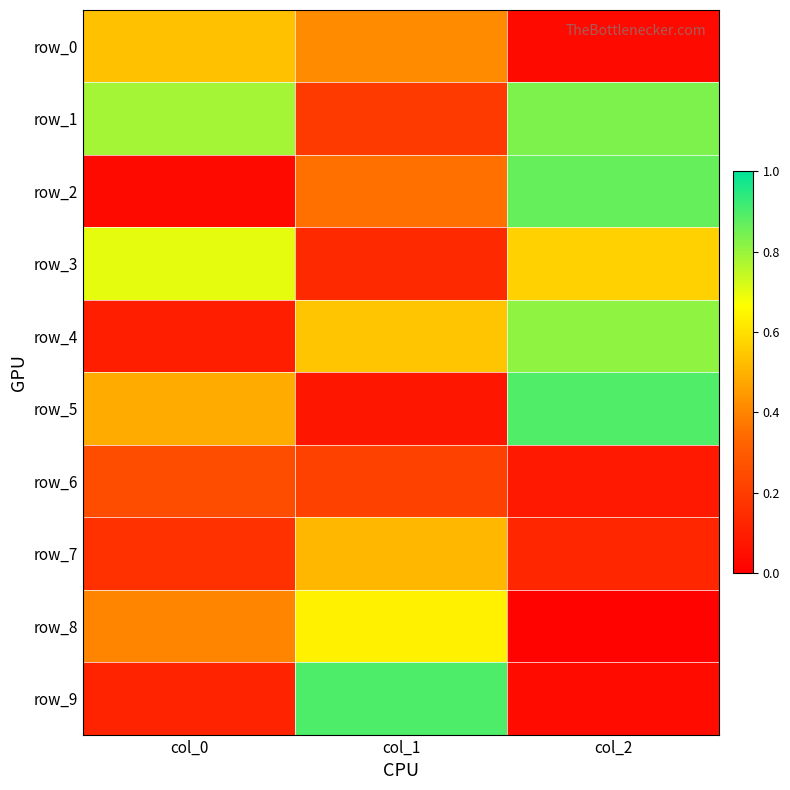

Reading right to left, what are all the values shown in this chart?

row_0: col_2=0.0	col_1=0.4	col_0=0.5
row_1: col_2=0.8	col_1=0.2	col_0=0.8
row_2: col_2=0.9	col_1=0.4	col_0=0.0
row_3: col_2=0.6	col_1=0.1	col_0=0.7
row_4: col_2=0.8	col_1=0.5	col_0=0.1
row_5: col_2=0.9	col_1=0.1	col_0=0.5
row_6: col_2=0.1	col_1=0.2	col_0=0.3
row_7: col_2=0.1	col_1=0.5	col_0=0.2
row_8: col_2=0.0	col_1=0.6	col_0=0.4
row_9: col_2=0.0	col_1=0.9	col_0=0.1